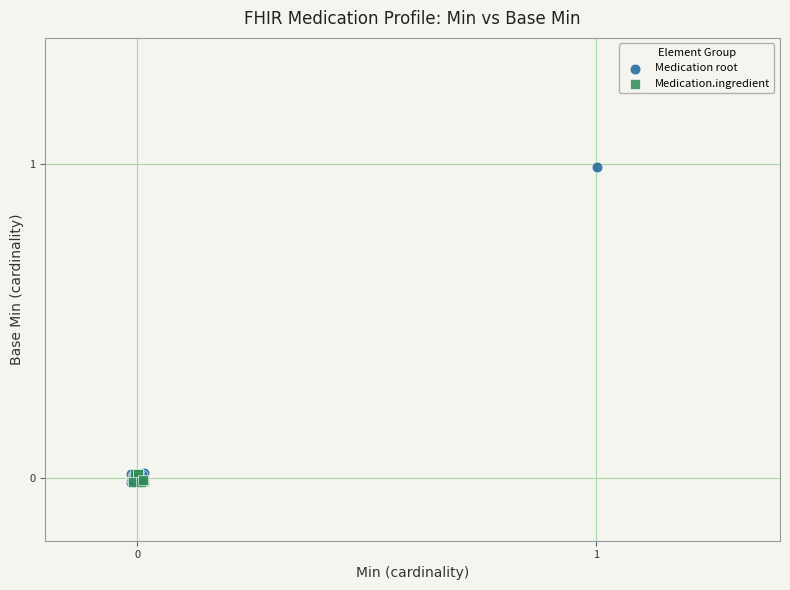

Which series has the widest spread of Y values?

Medication root